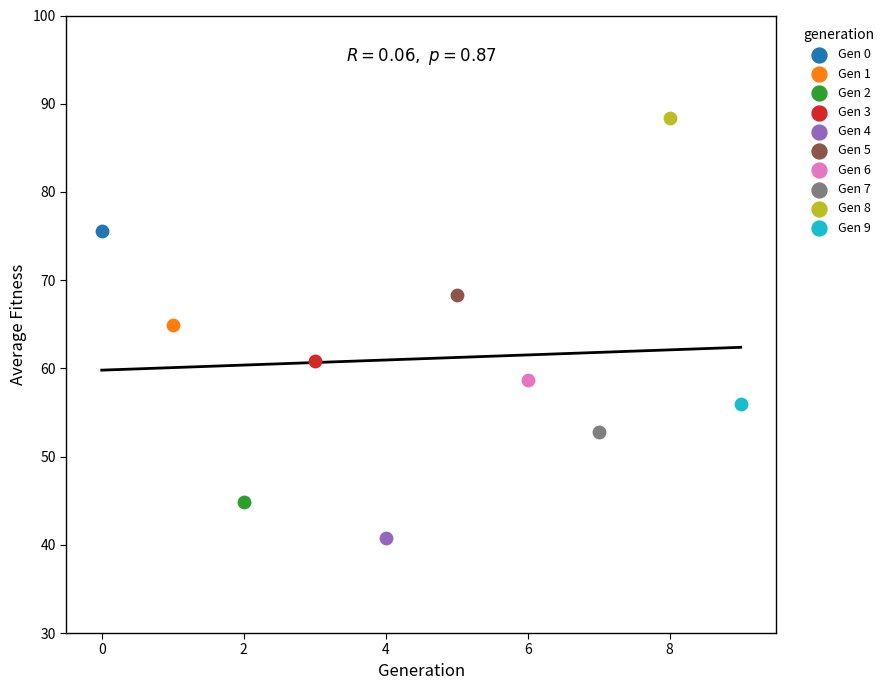

Which series reaches the maximum Y coordinate?

Gen 8